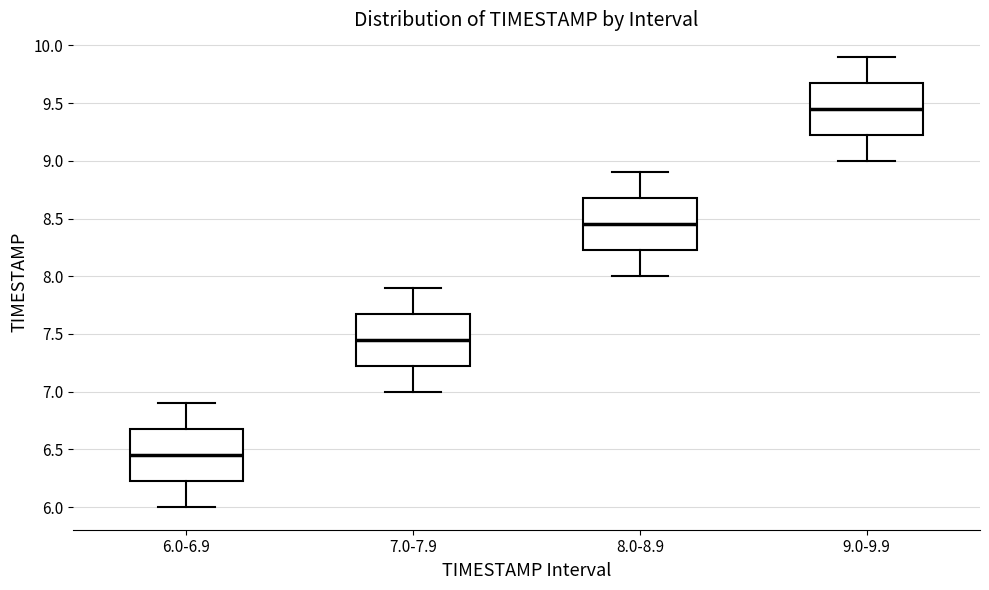

Where is the lower edge of the box for 9.0-9.9 on the y-axis? The values are not printed on the chart, so give them approximately, as read against the axis.

9.25